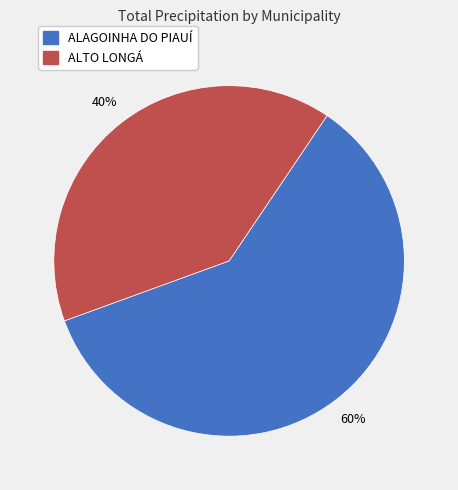

To the nearest percent, what is the difference between the largest and smallest slice percentages?

20%